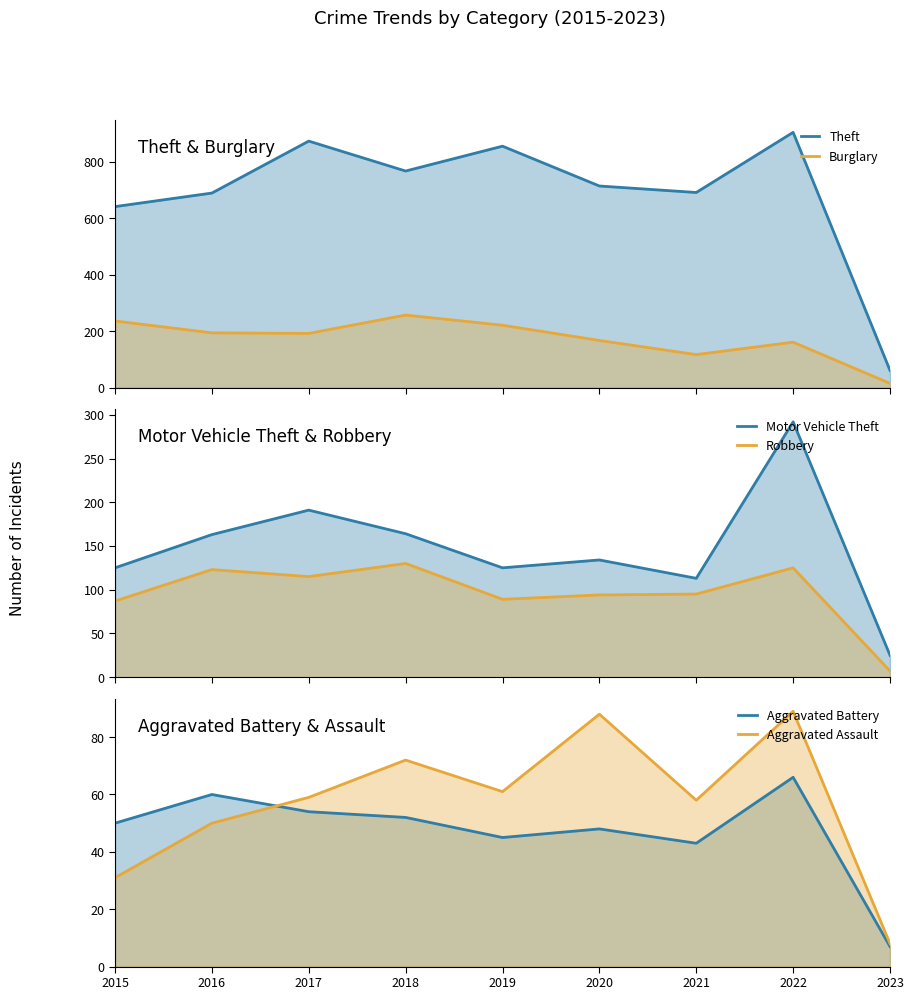

At which category does Aggravated Assault reach its first local peak?

2018